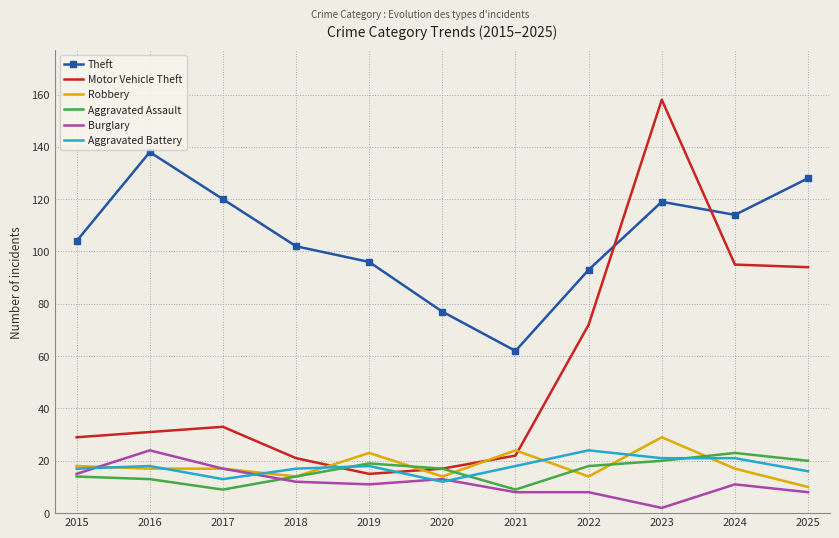

True or false: Theft and Robbery intersect in this chart.

False